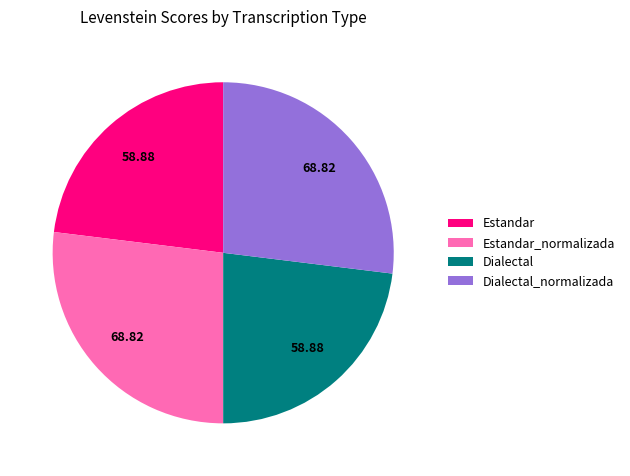

What is the ratio of the value at Dialectal_normalizada to the value at Estandar?

1.2